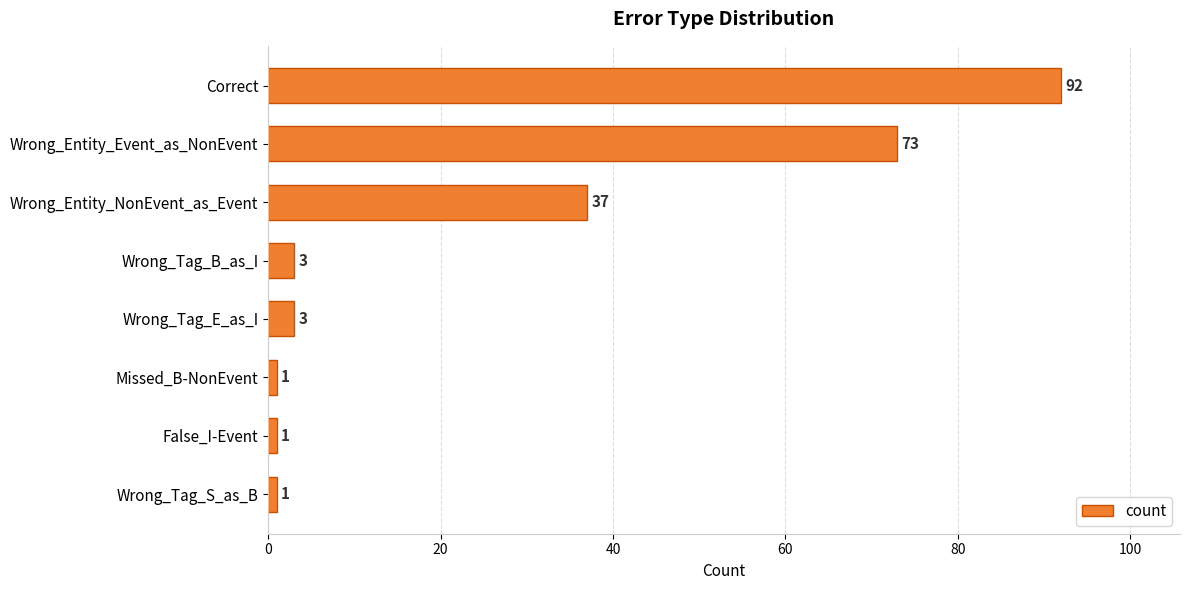

Does the chart contain stacked bars?

No